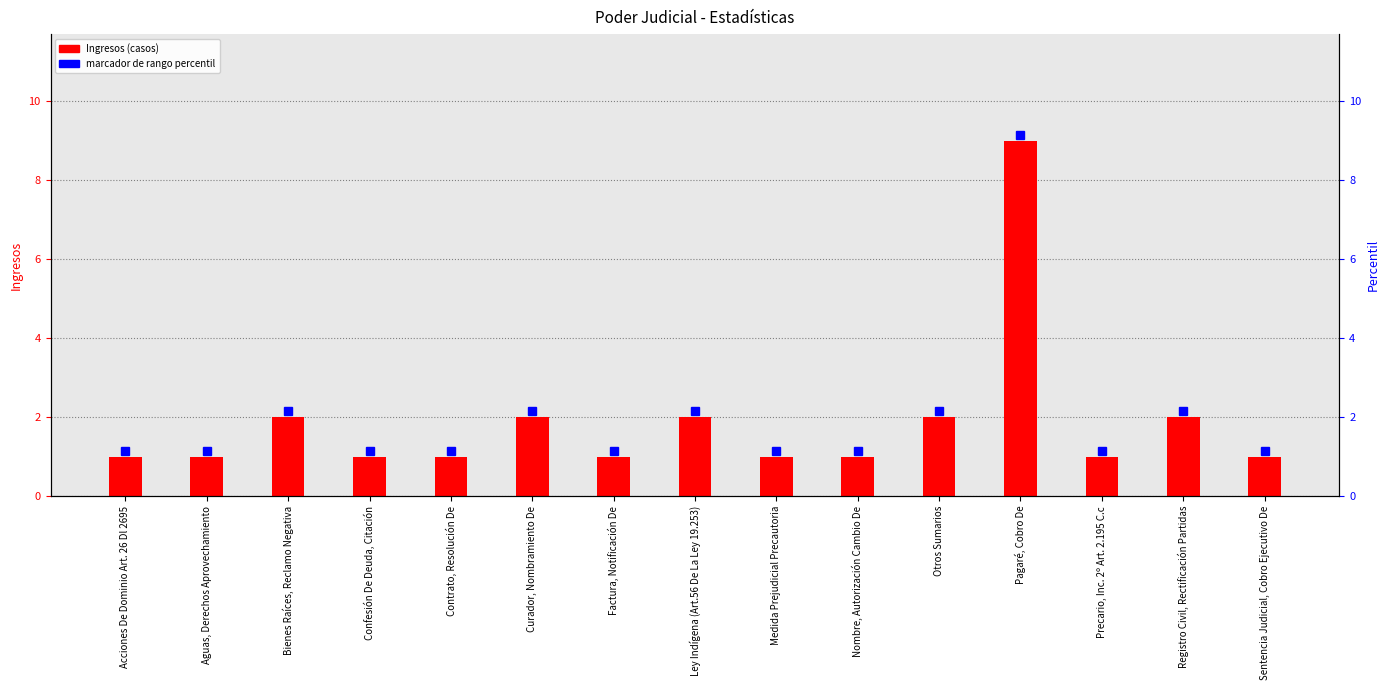

Which label corresponds to the largest value in the chart?

Pagaré, Cobro De